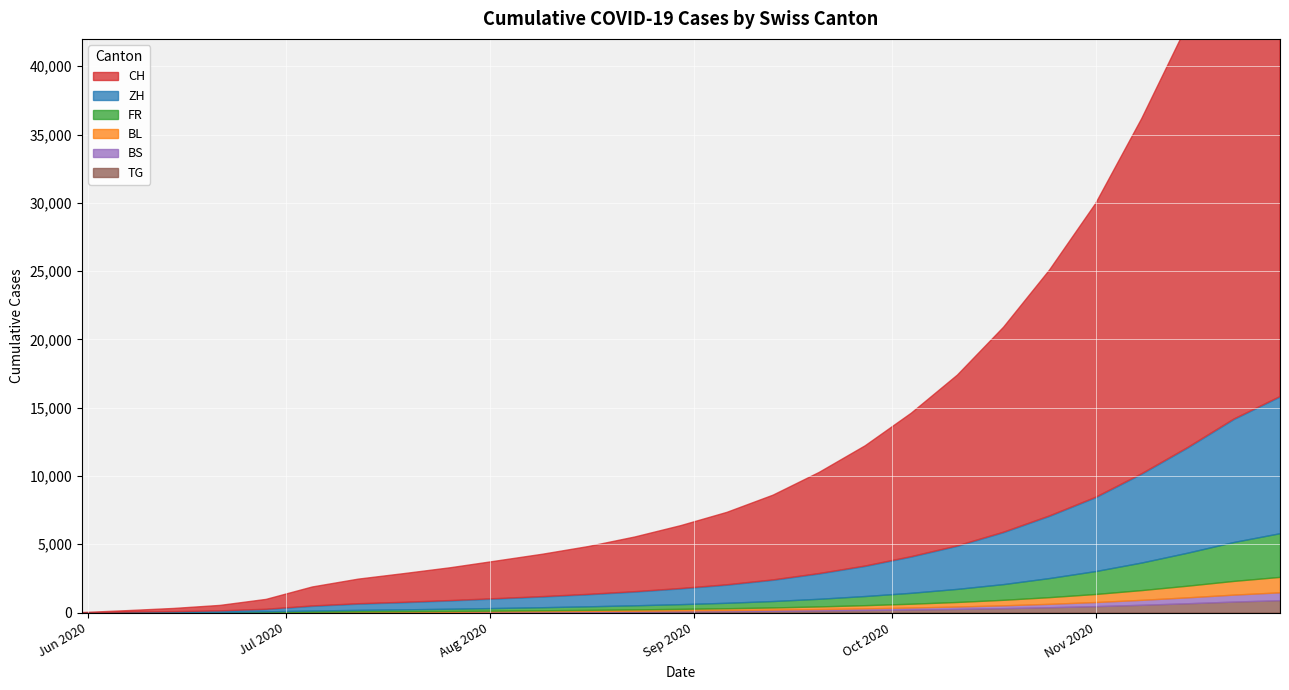

Reading left to right, what are all the values shown in this chart?

CH: 0	107	234	398	720	1385	1800	2100	2400	2750	3100	3500	4000	4600	5300	6200	7400	8800	10500	12500	15000	18000	21500	26000	31000	36000	40000
ZH: 0	23	38	80	152	337	450	520	600	690	780	880	1000	1150	1320	1550	1850	2200	2650	3150	3800	4550	5400	6500	7700	9000	10000
FR: 0	9	22	32	61	92	120	140	165	195	225	260	300	345	400	470	560	670	800	960	1150	1400	1680	2020	2420	2850	3200
BL: 0	3	4	7	16	27	36	44	53	63	75	88	102	118	137	162	195	235	280	335	405	490	590	715	855	1005	1130
BS: 0	4	5	7	7	12	16	20	25	30	36	43	51	60	71	84	100	120	144	172	207	249	300	362	433	510	575
TG: 0	0	1	2	11	21	28	34	41	49	58	69	81	95	111	131	157	189	226	271	325	393	473	572	685	807	910